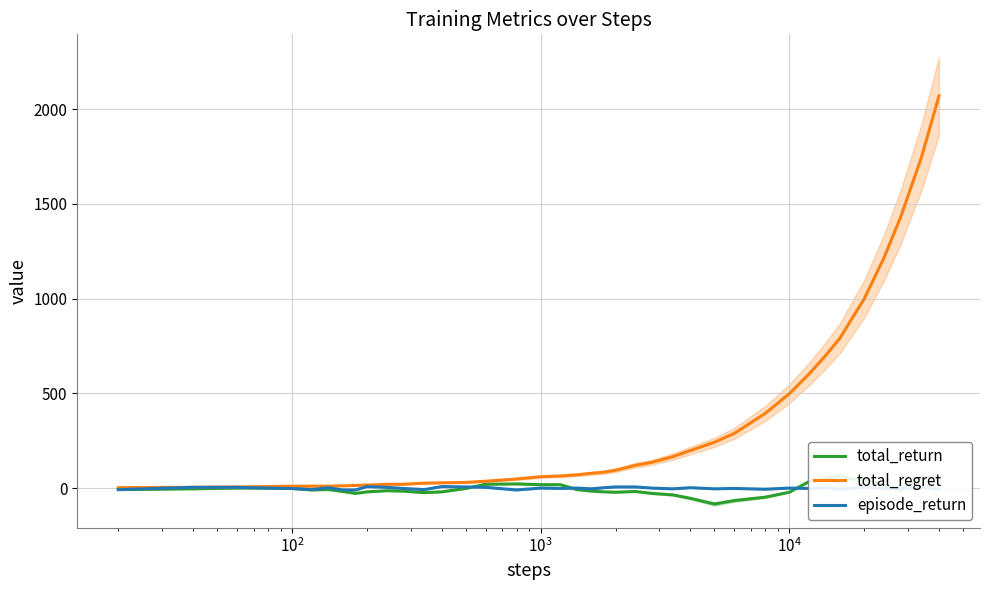

In total_return, how many points are higher than both neighbors (excluding endpoints)?

7